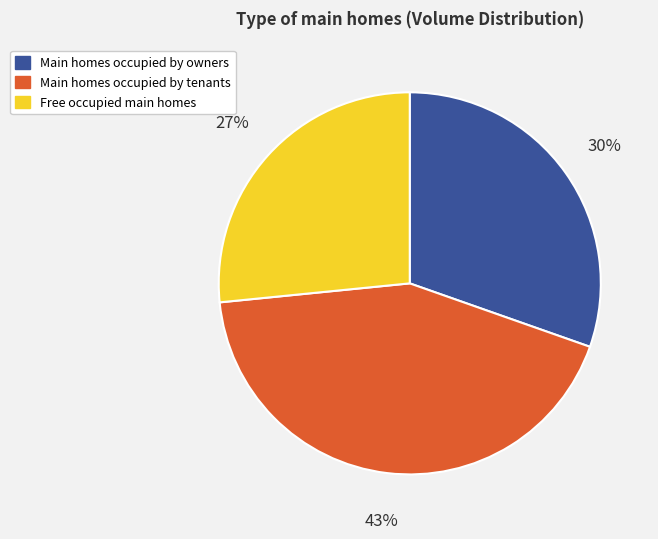

Is the sum of Main homes occupied by owners and Main homes occupied by tenants greater than half?

Yes